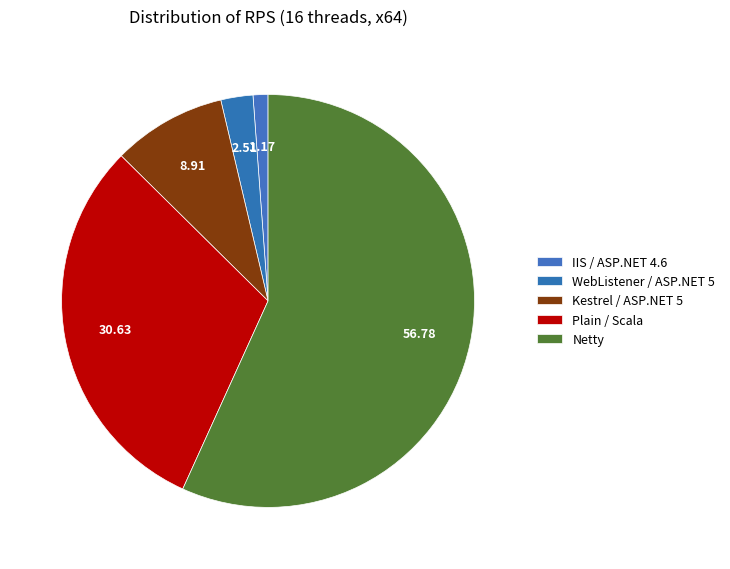

Count the number of slices in the pie.

5